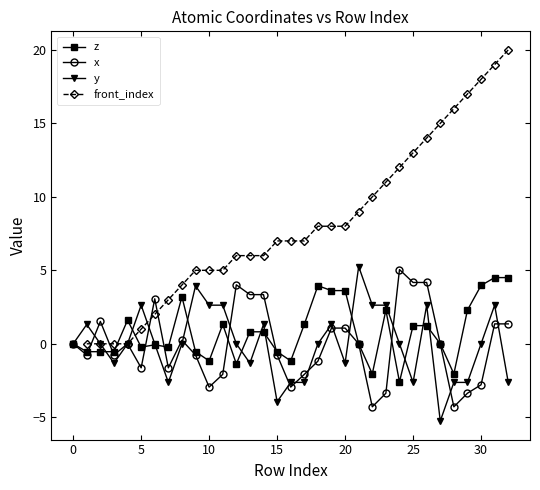

Which category has the highest value in the x series?

24